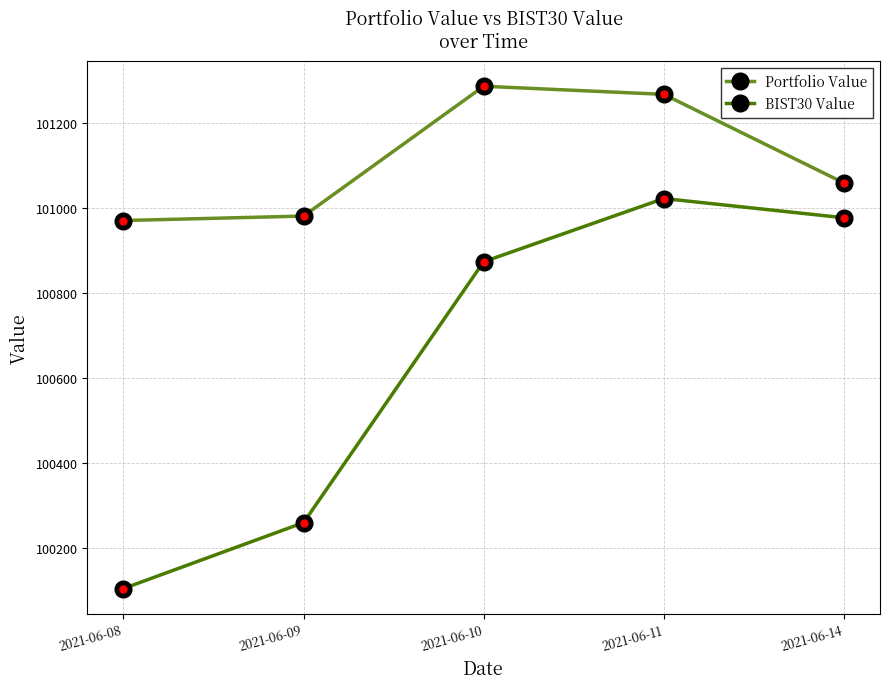

What is the greatest value displayed?

101286.4